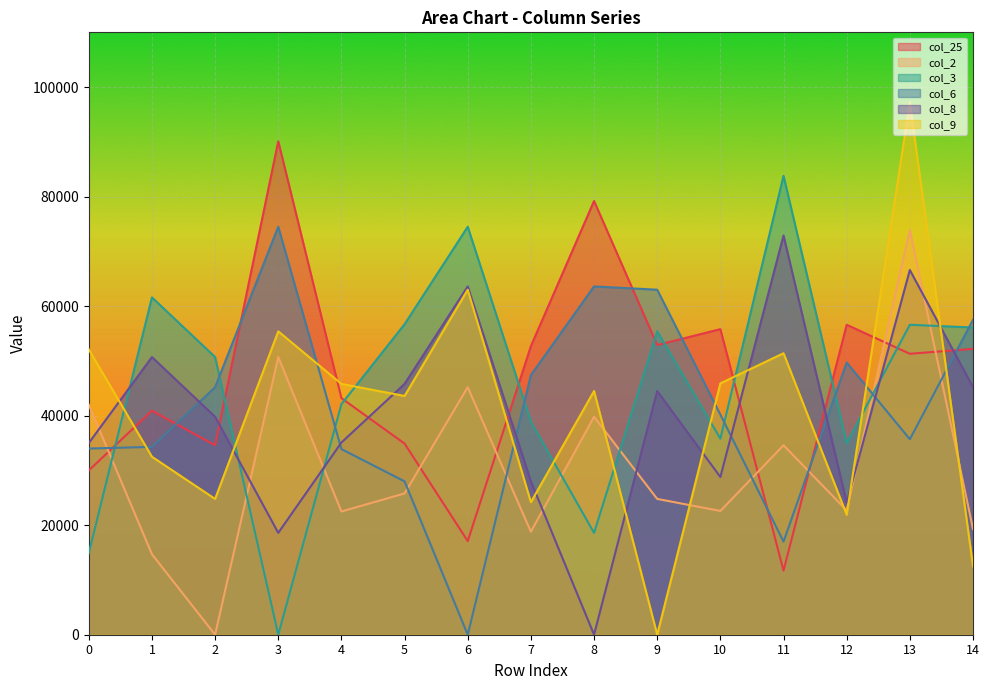

How many intersections are there between col_6 and col_8?

7